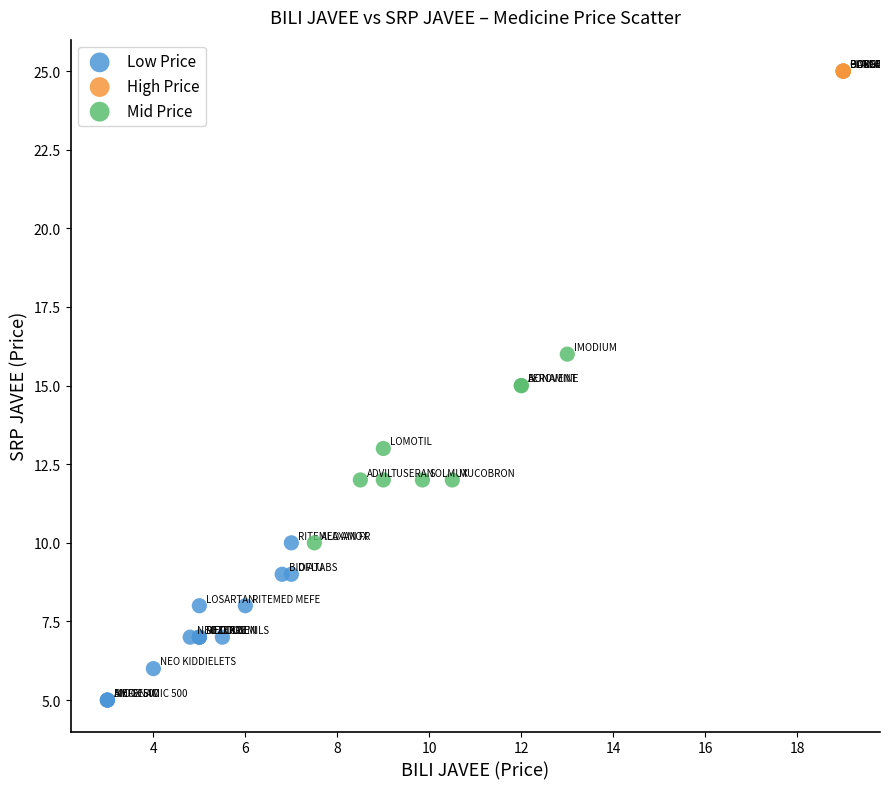

Which series contains the lowest Y value?

Low Price